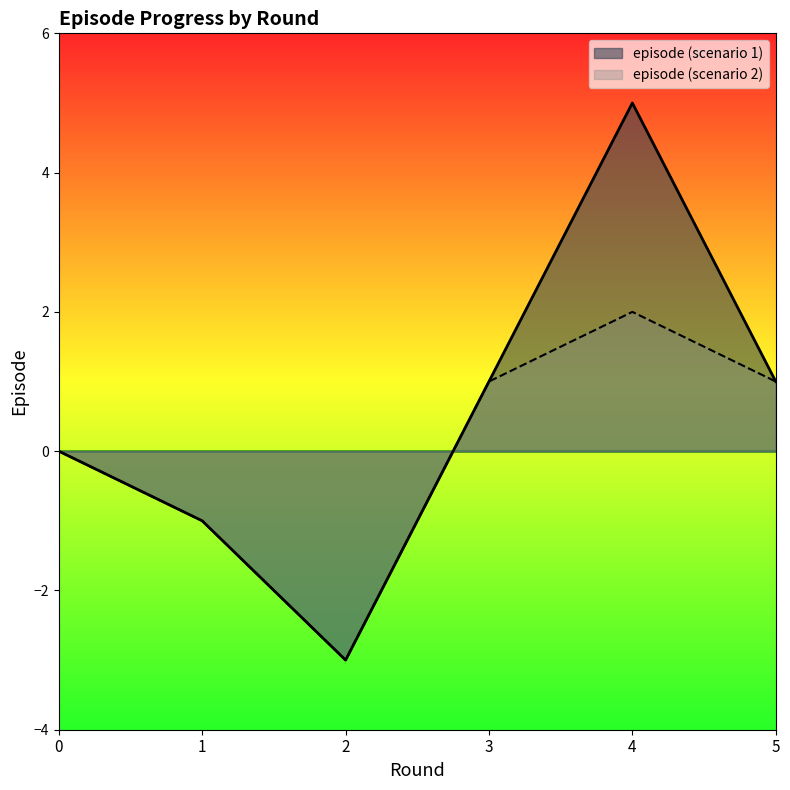

How many lines are shown in the chart?

2